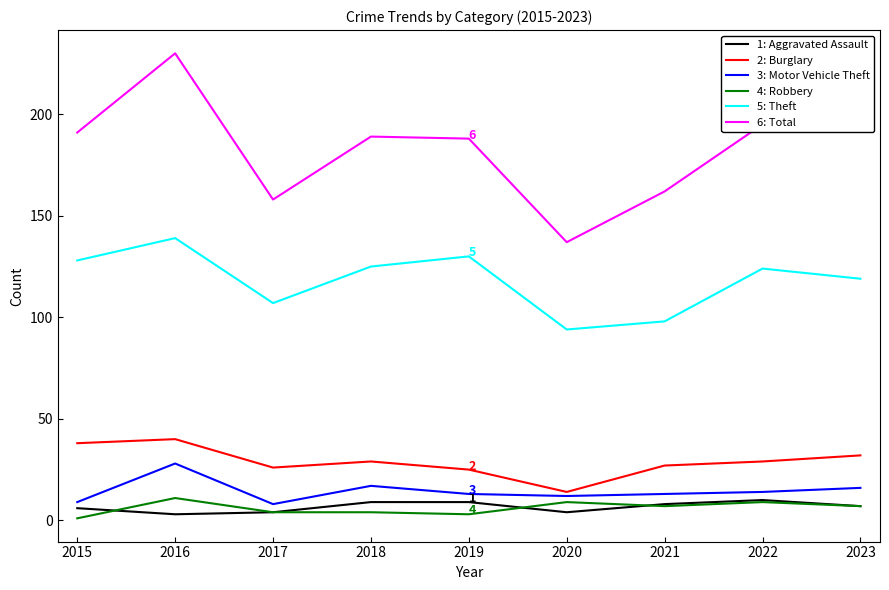

At which category is the sum across all series the highest?

2016